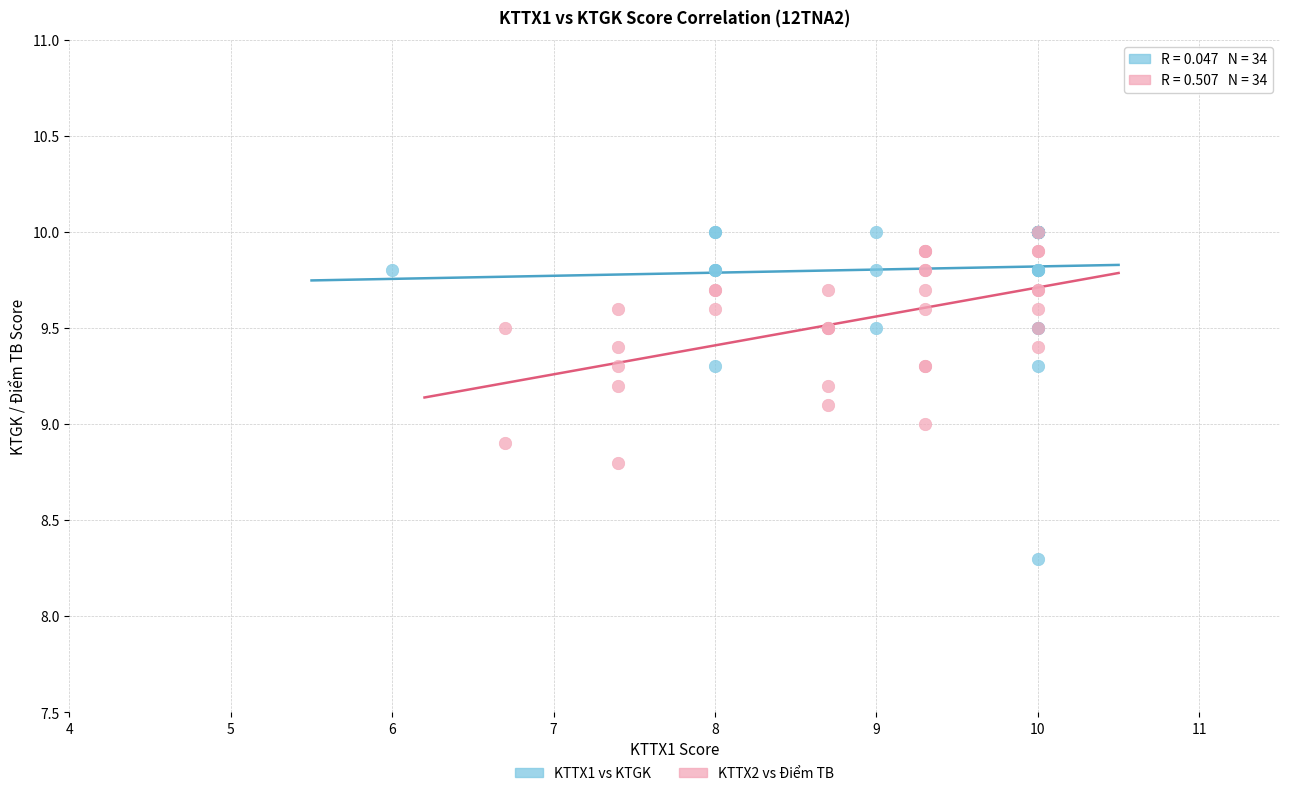

What are all the series names shown in the legend?

KTTX1 vs KTGK, KTTX2 vs Điểm TB